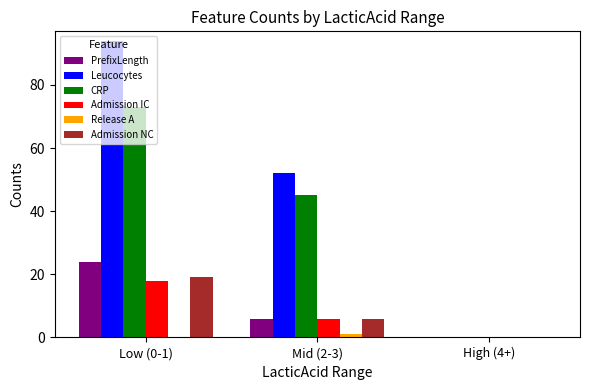

Which series has the widest spread of values?

Leucocytes